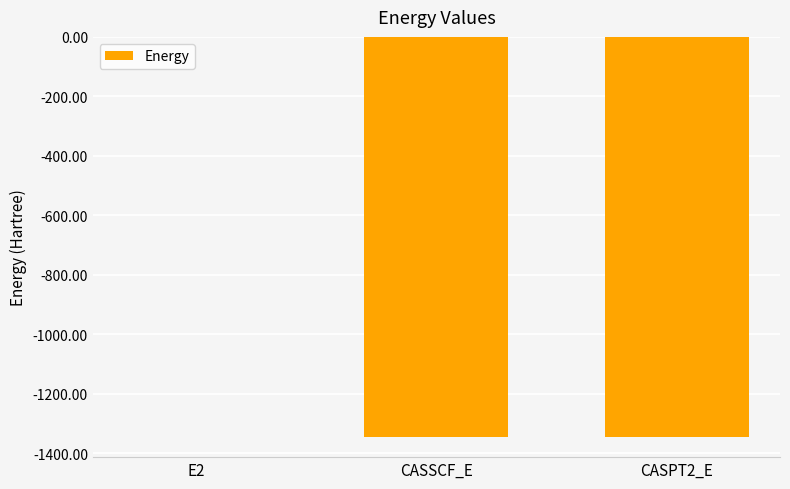

What is the sum of all values?

-2691.6